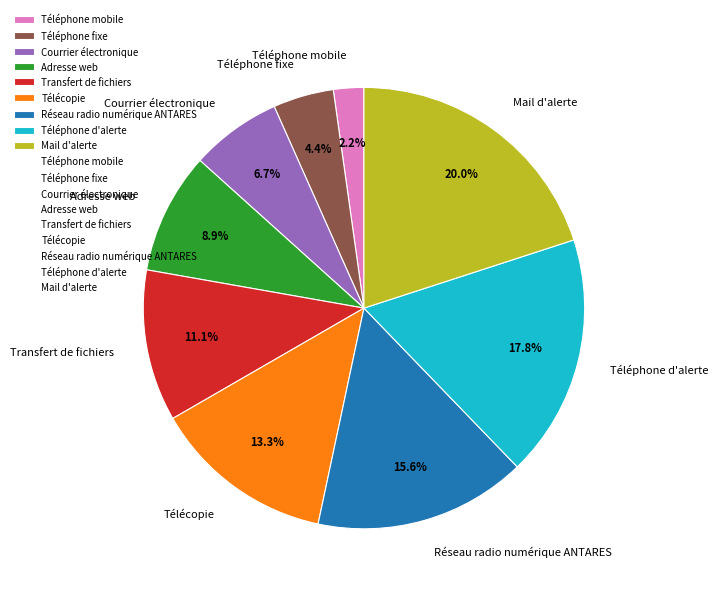

Which slice is the smallest?

Téléphone mobile